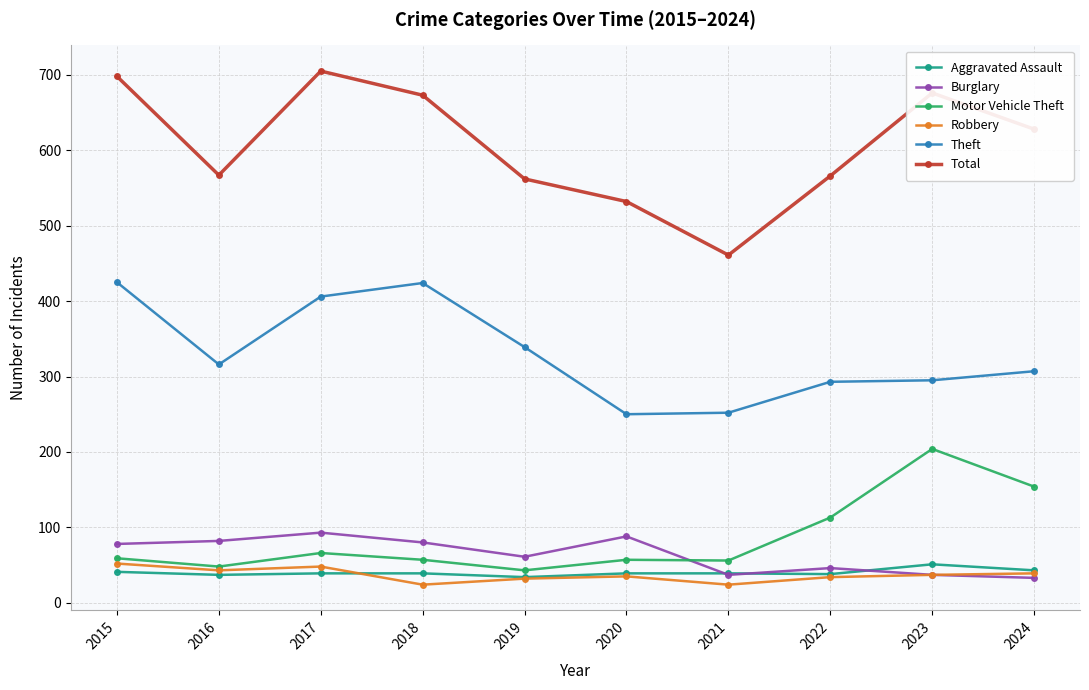

How many values in the Theft series are below 316?

5